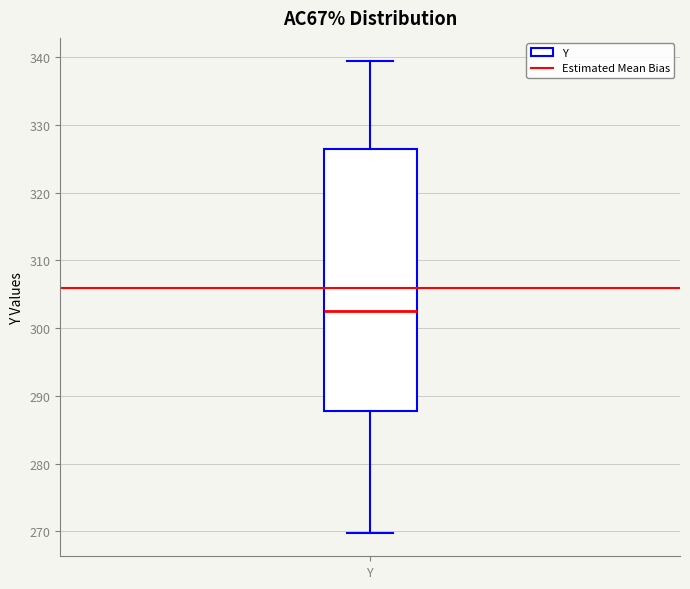

Transcribe this box plot: give where the median line is, the range the box spans, and where the two whiskers end, as read against the y-axis. The values are not printed on the chart, so give them approximately, as read against the axis.

median 303, box 288 to 326, whiskers 270 to 339